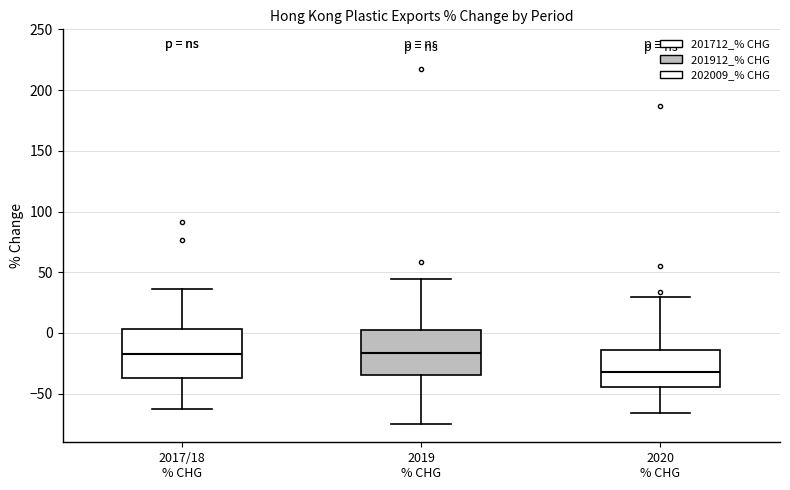

Reading left to right, transcribe this box plot: for each box, give where its median line is, the range the box spans, and where its two whiskers end, as read against the y-axis. The values are not printed on the chart, so give them approximately, as read against the axis.

2017/18 % CHG: median -15, box -35 to 5, whiskers -60 to 35
2019 % CHG: median -15, box -35 to 0, whiskers -75 to 45
2020 % CHG: median -30, box -45 to -15, whiskers -65 to 30